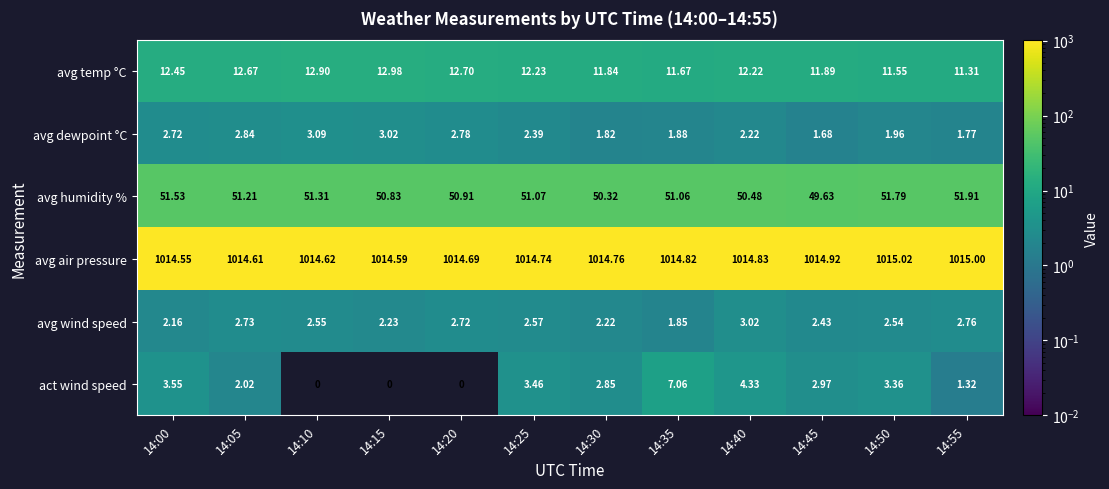

Which series has the largest total across all categories?

avg air pressure